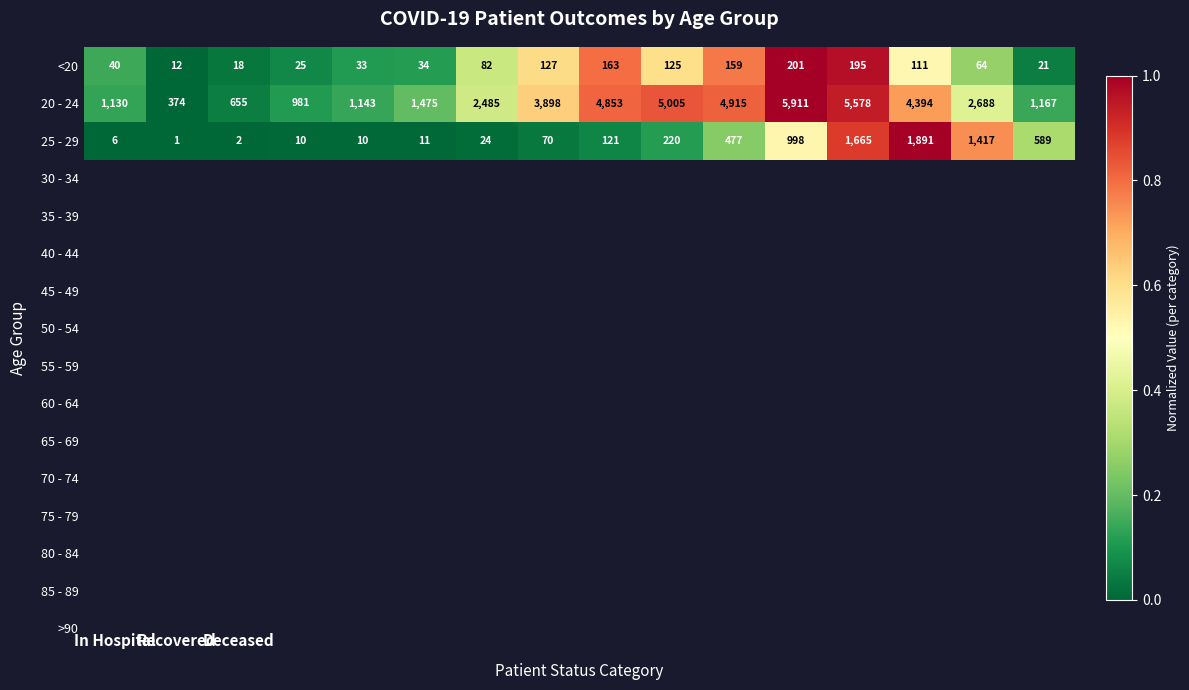

Which series has the largest range (max minus min)?

20 - 24